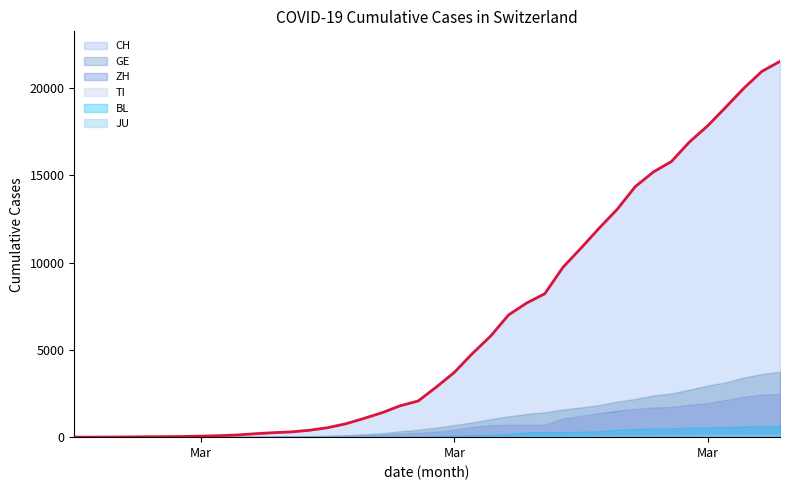

What value does the ZH series have at 2020-03-07, to the nearest 50?

250